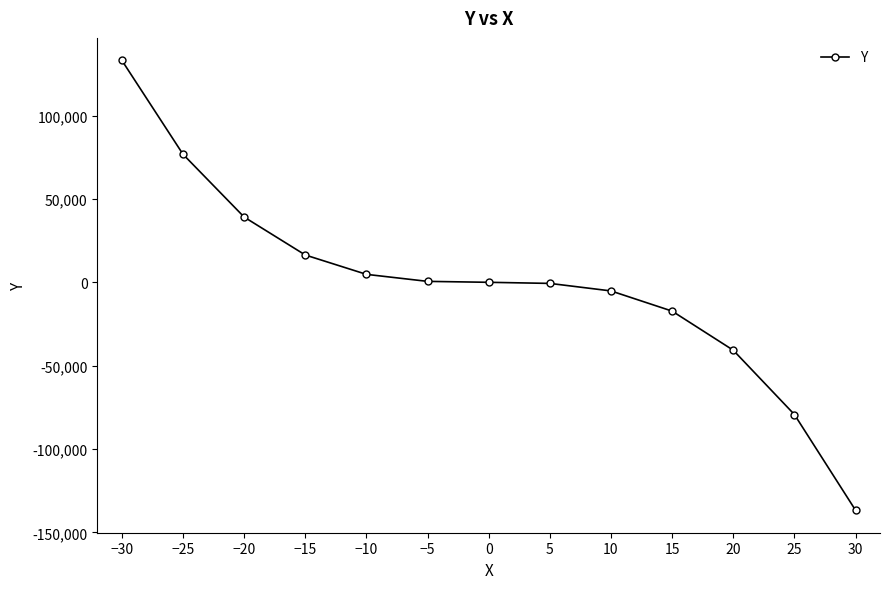

Approximately how many times larger is the value at −20 compared to −25?

0.5